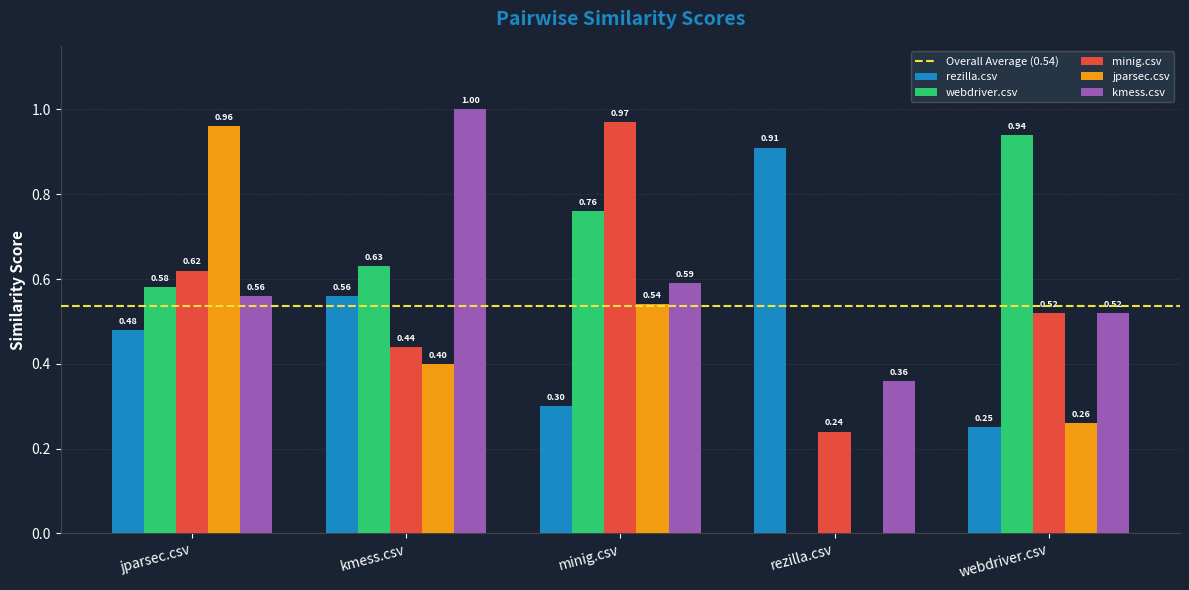

Is the value of kmess.csv at minig.csv greater than the value of rezilla.csv at minig.csv?

Yes